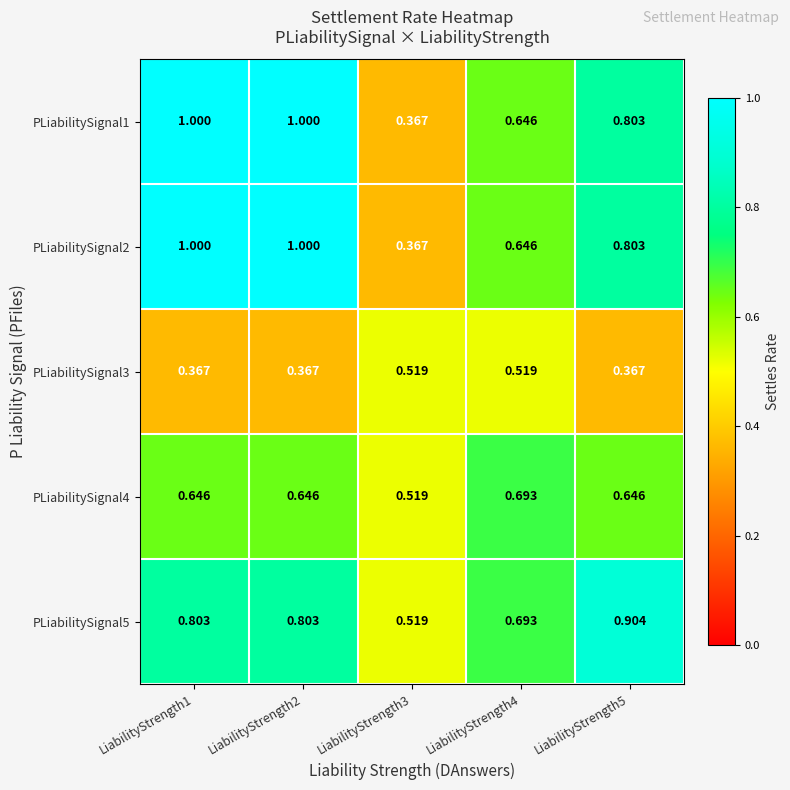

Is the value of PLiabilitySignal3 at LiabilityStrength1 greater than the value of PLiabilitySignal1 at LiabilityStrength1?

No